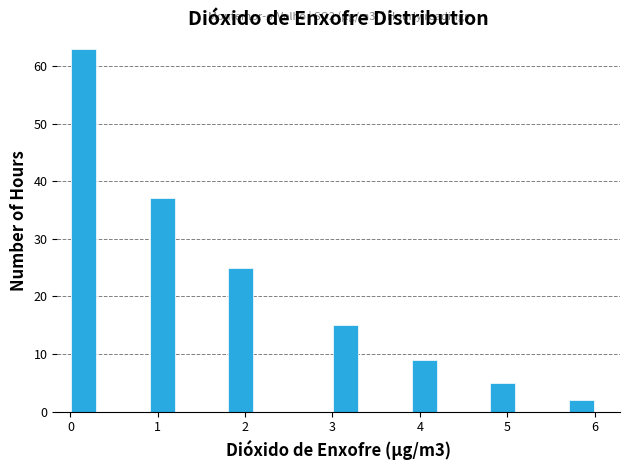

Around what value on the x-axis is the tallest bar? Give the approximate position of its centre, as read against the axis.

0.2